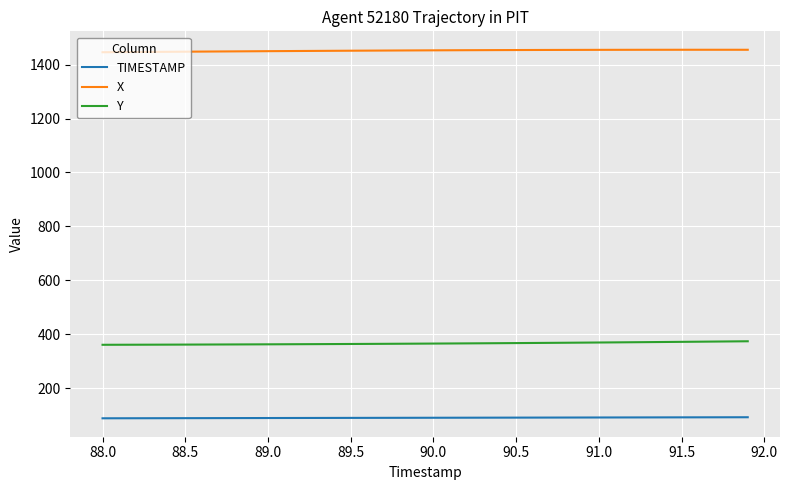

Count the number of categories in the chart.

40